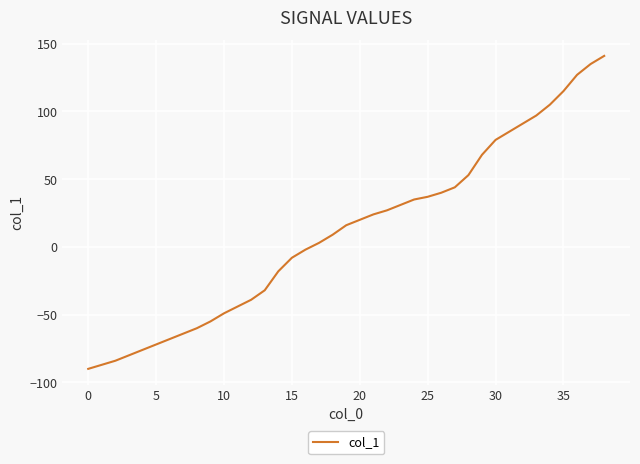

What is the maximum value shown in the chart?

141